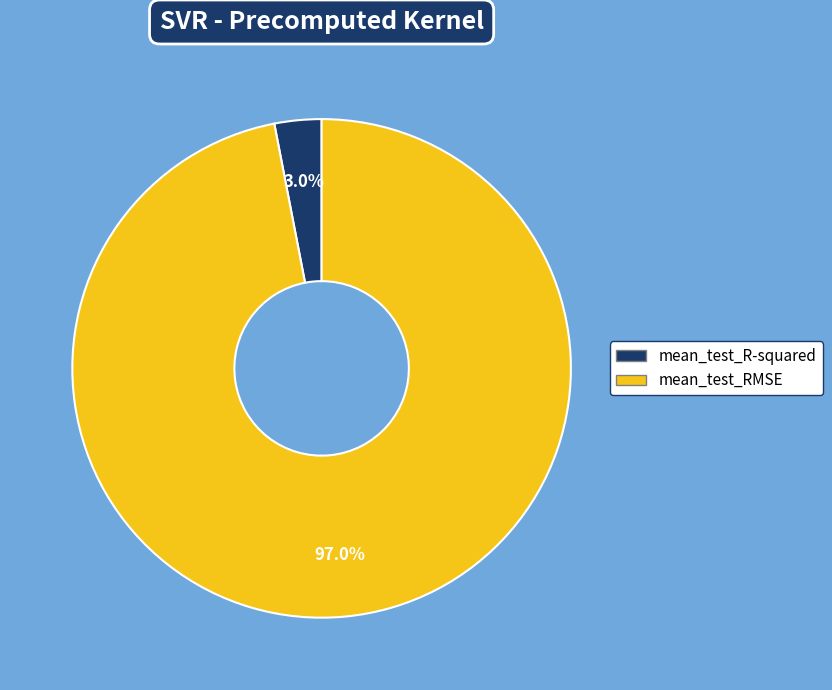

The mean_test_RMSE slice represents 97% of the pie. True or false?

True